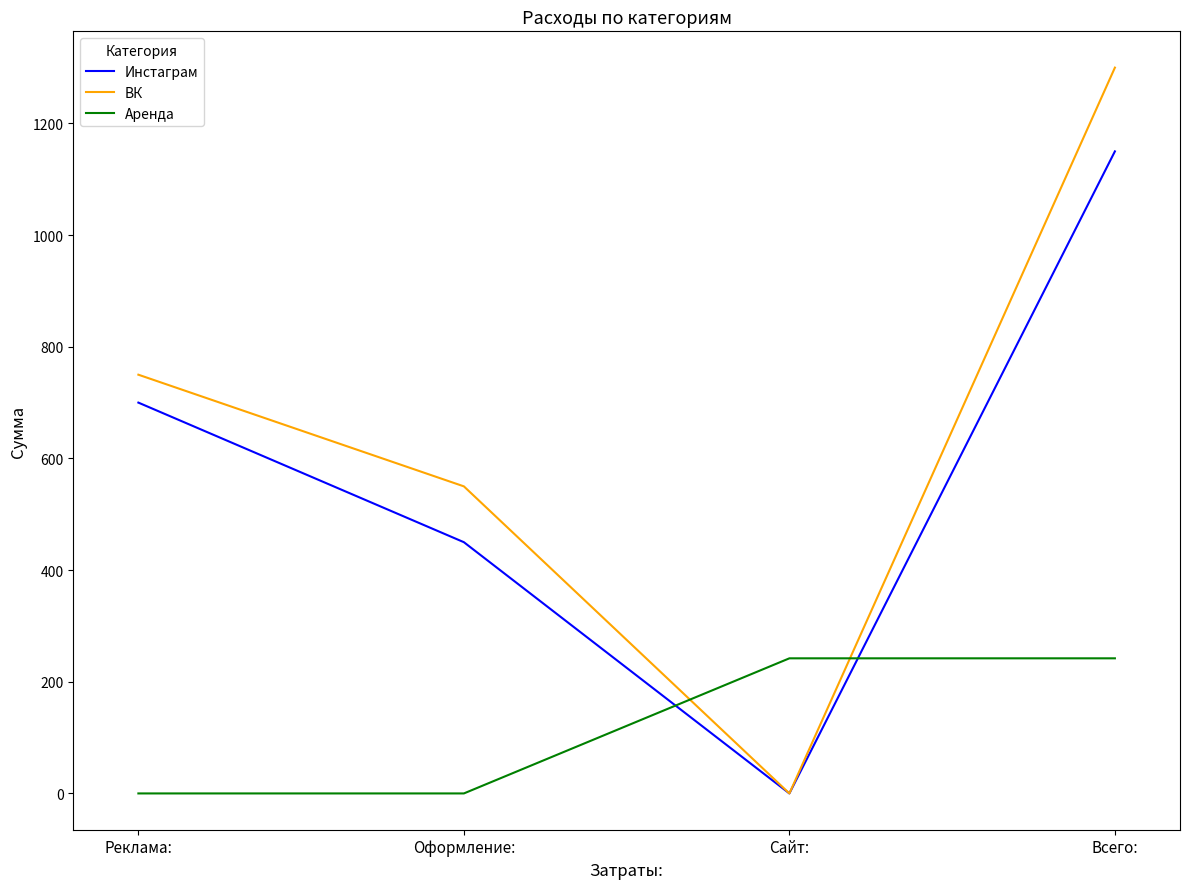

List the labels in order of ВК value, smallest first.

Сайт:, Оформление:, Реклама:, Всего: